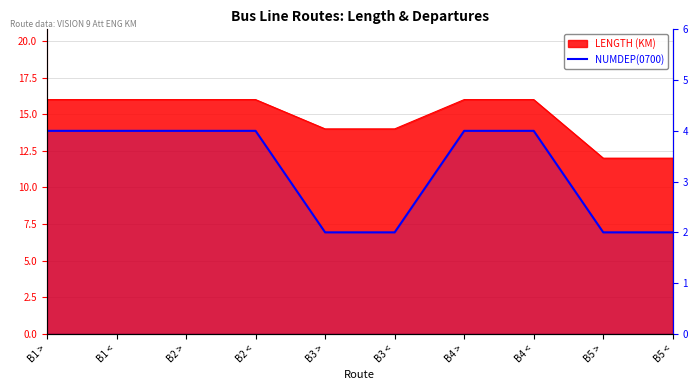

At which category does the chart reach its peak across all series?

B1 >